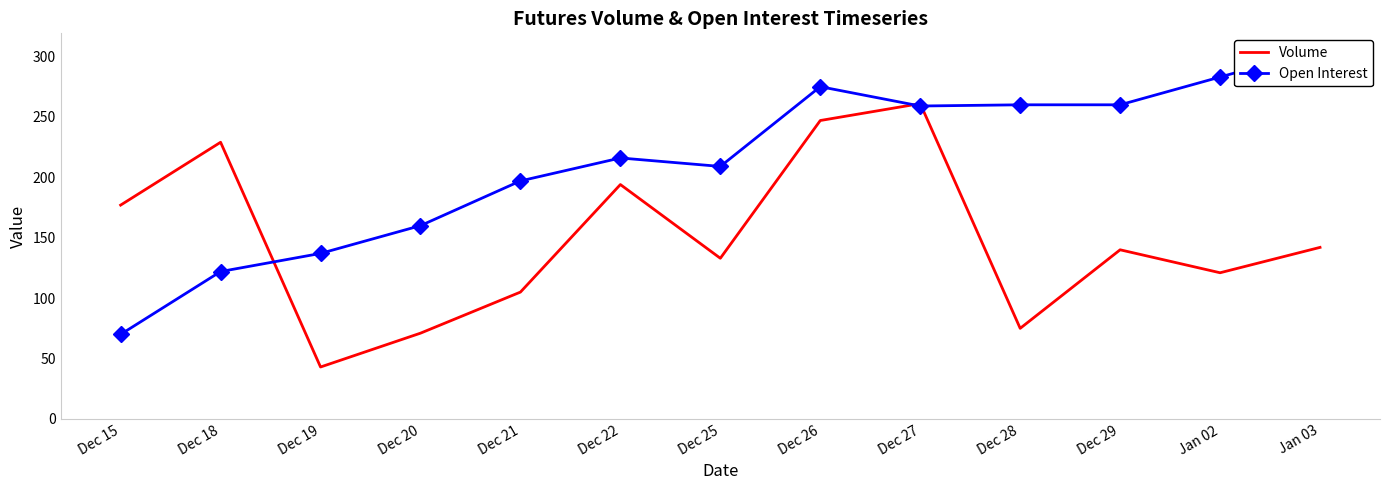

Rank the categories by Open Interest value from lowest to highest.

Dec 15, Dec 18, Dec 19, Dec 20, Dec 21, Dec 25, Dec 22, Dec 27, Dec 28, Dec 29, Dec 26, Jan 02, Jan 03